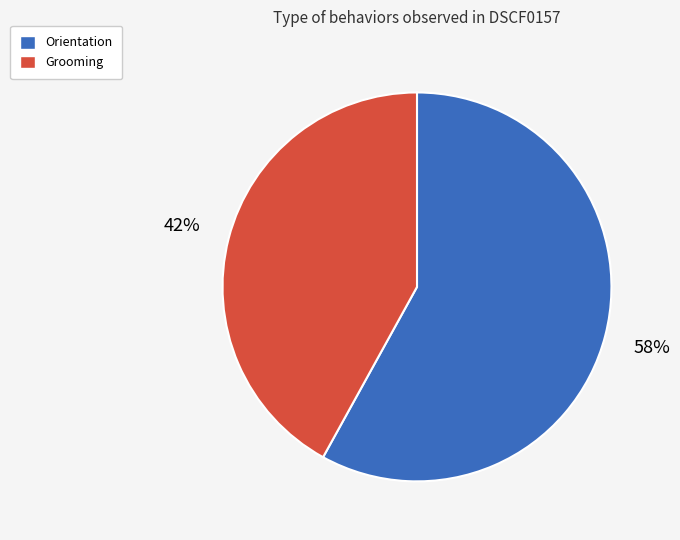

What is the ratio of the value at Orientation to the value at Grooming?

1.4